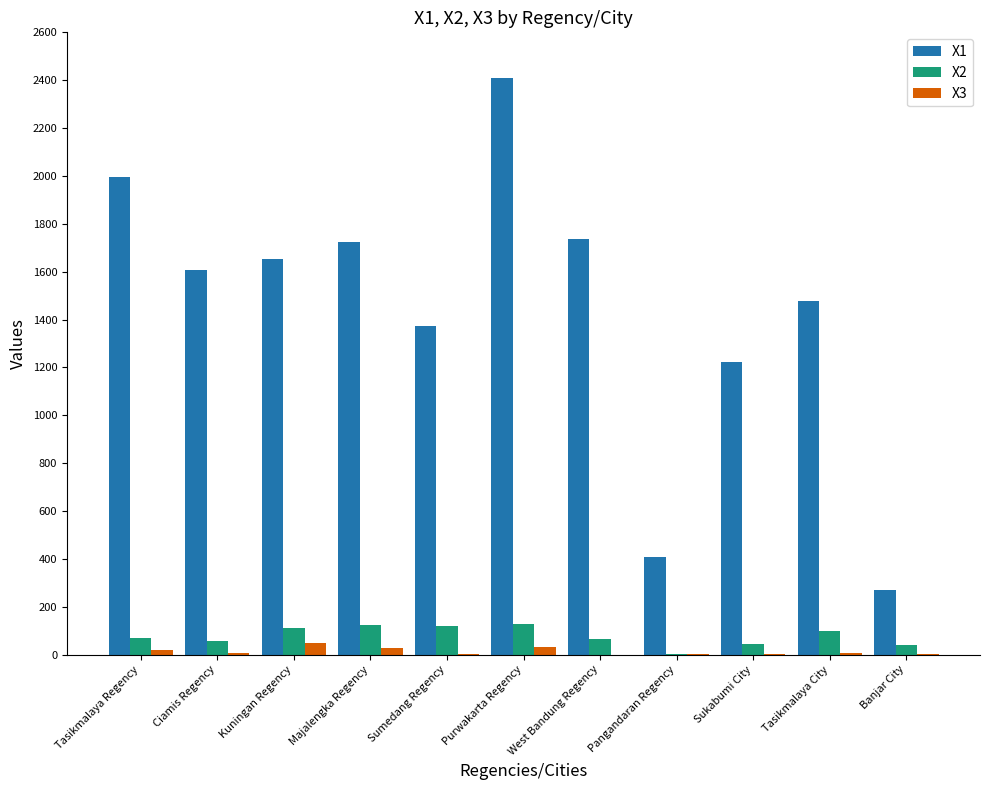

What is the maximum value shown in the chart?

2410